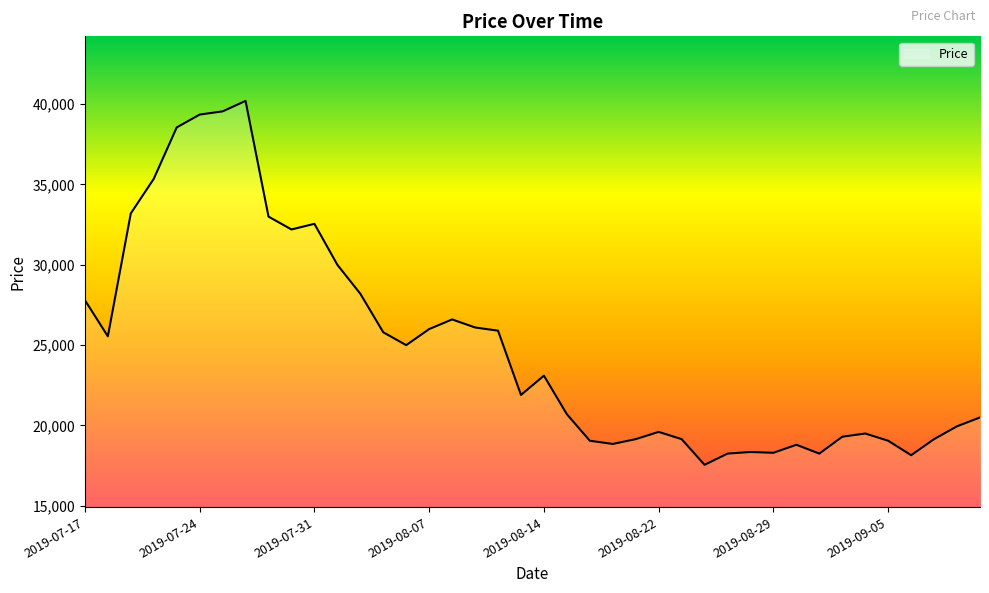

What is the greatest value displayed?

40200